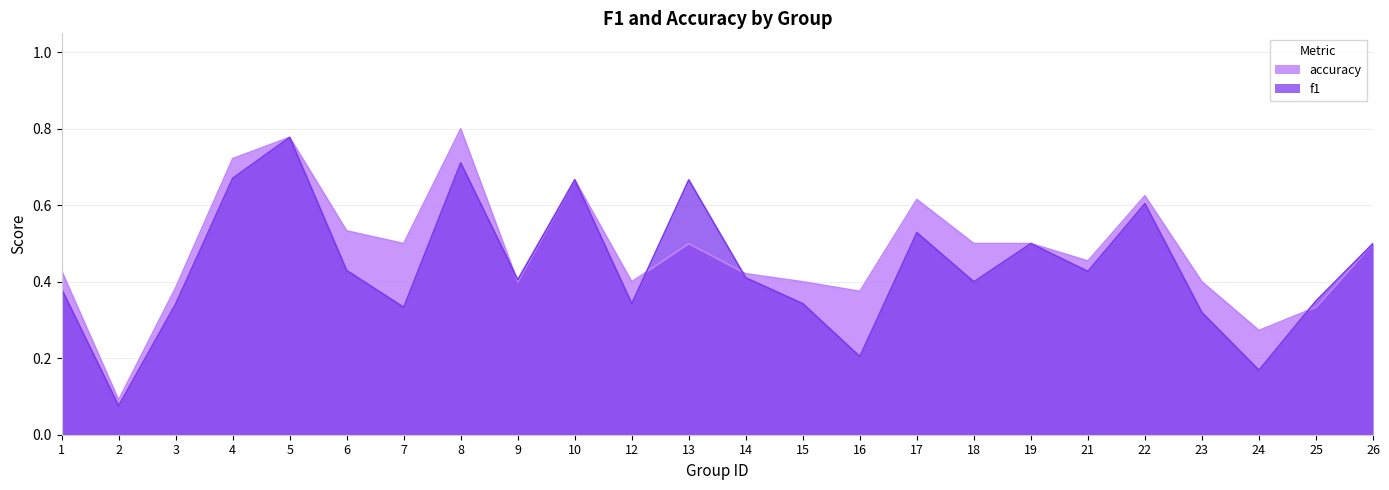

Is the value of accuracy at 9 greater than the value of f1 at 24?

Yes